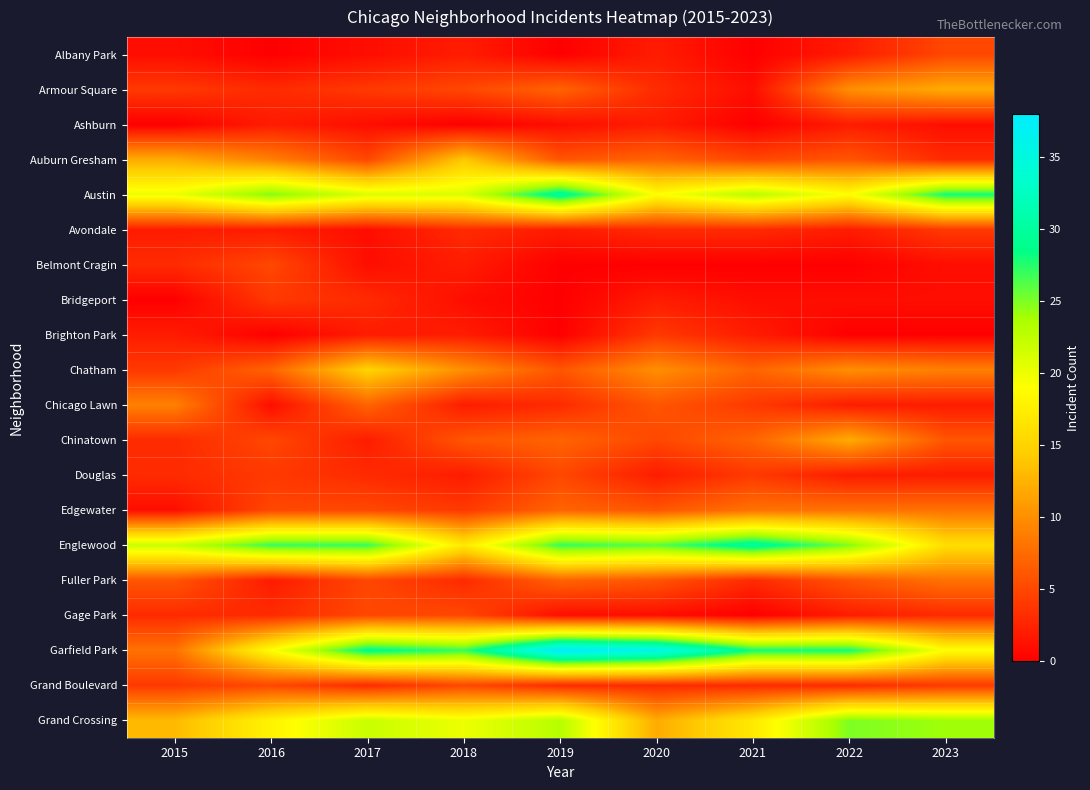

At which category is the sum across all series the highest?

2019